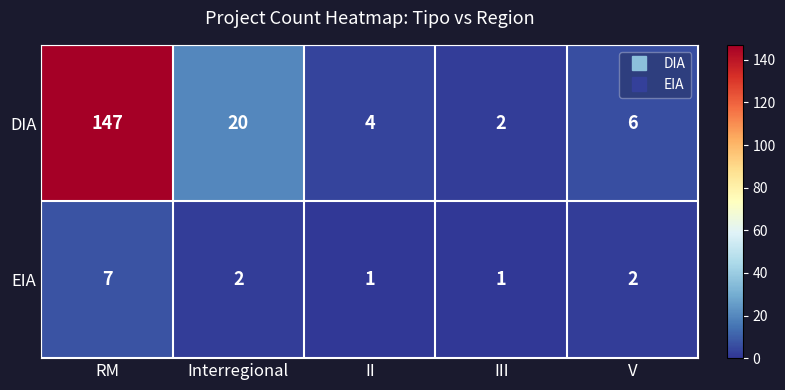

The value of DIA at RM is 79. True or false?

False